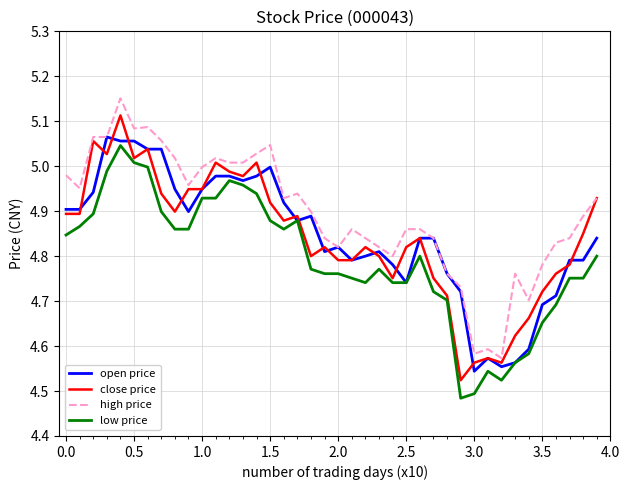

Which series has the largest total across all categories?

high price